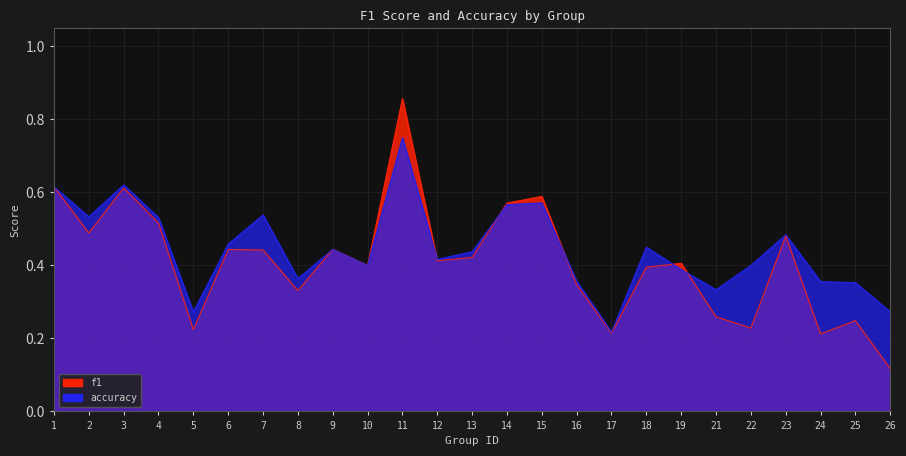

What is the total value across all series at 12?

0.8